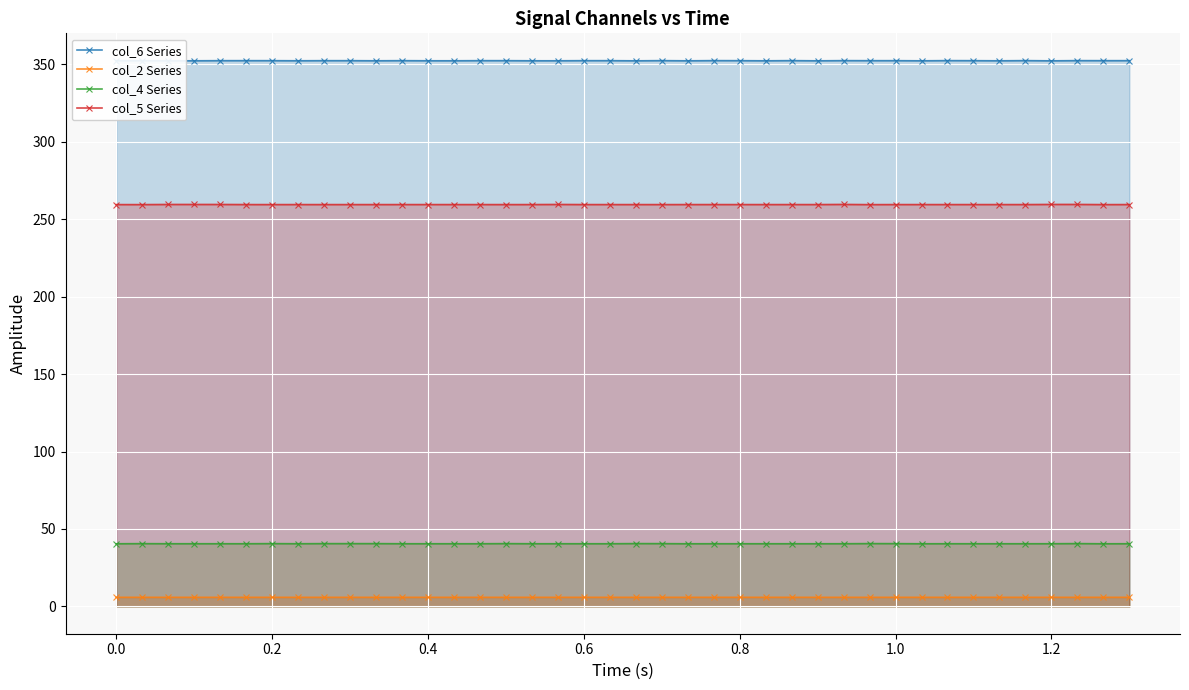

True or false: col_2 Series and col_4 Series intersect in this chart.

False